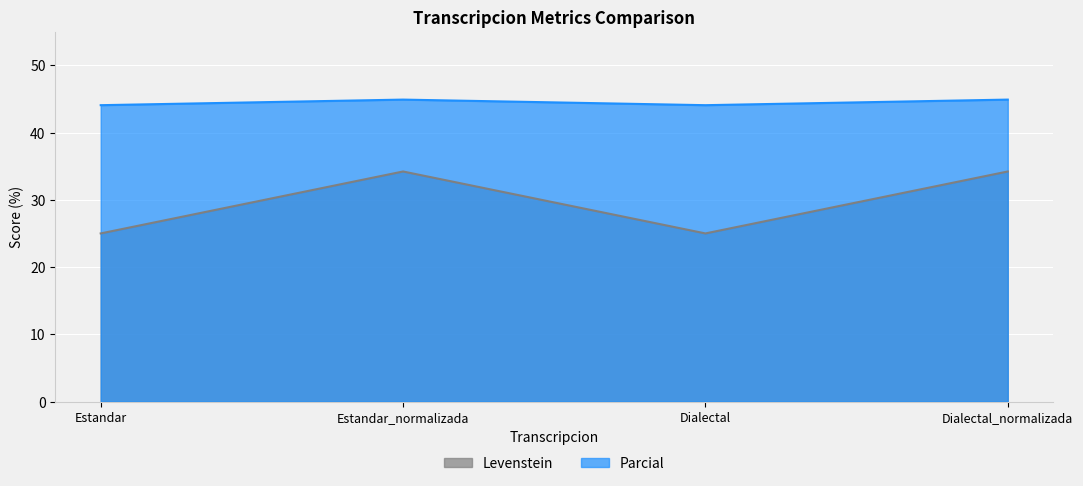

At which label does Levenstein first exceed 34?

Estandar_normalizada